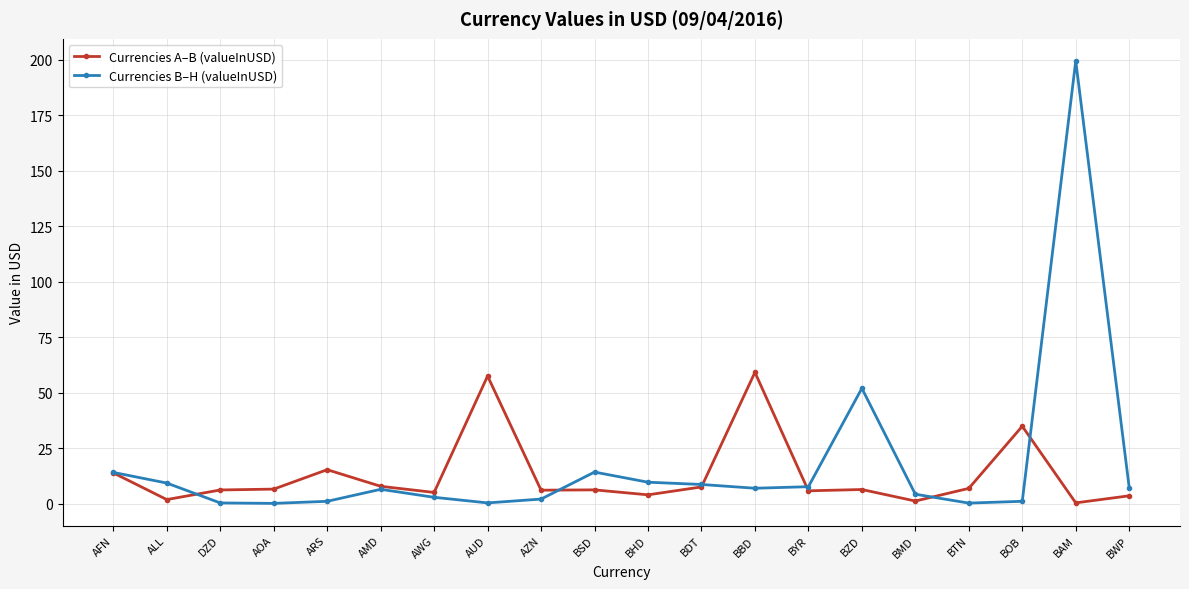

What are all the series names shown in the legend?

Currencies A–B (valueInUSD), Currencies B–H (valueInUSD)